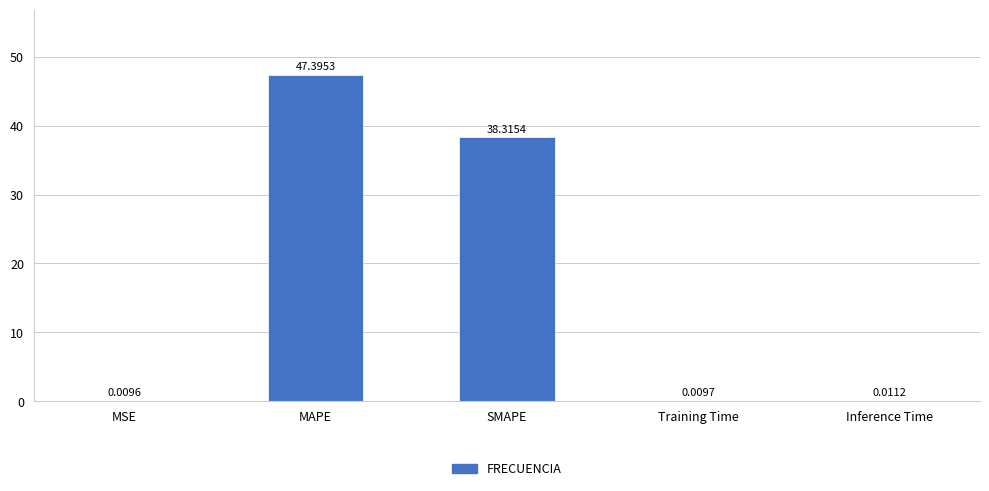

What is the sum of all values?

85.7